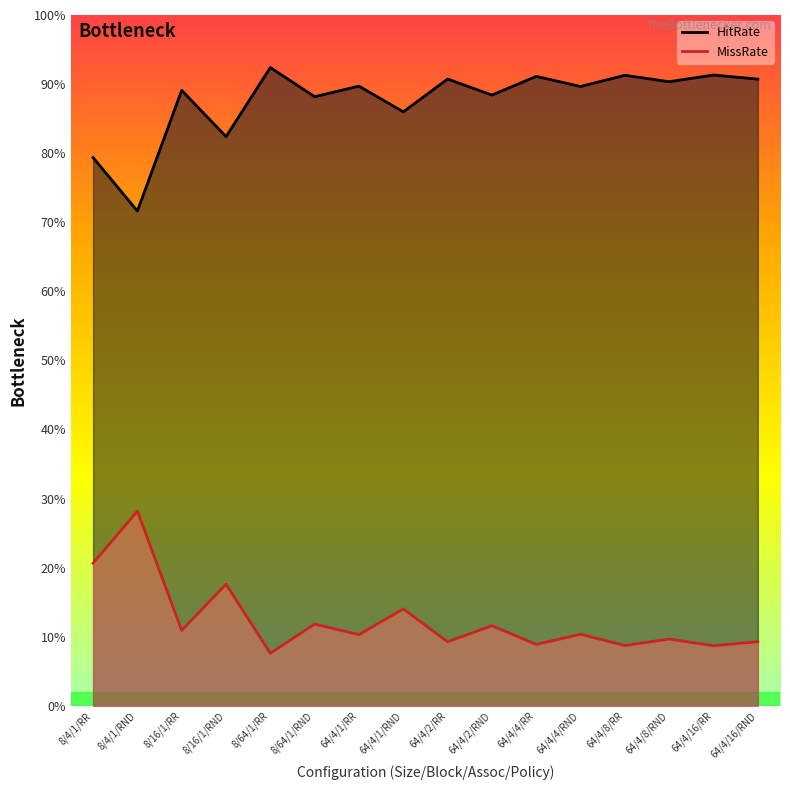

What is the difference between the HitRate values at 8/4/1/RR and 64/4/16/RR?

0.1